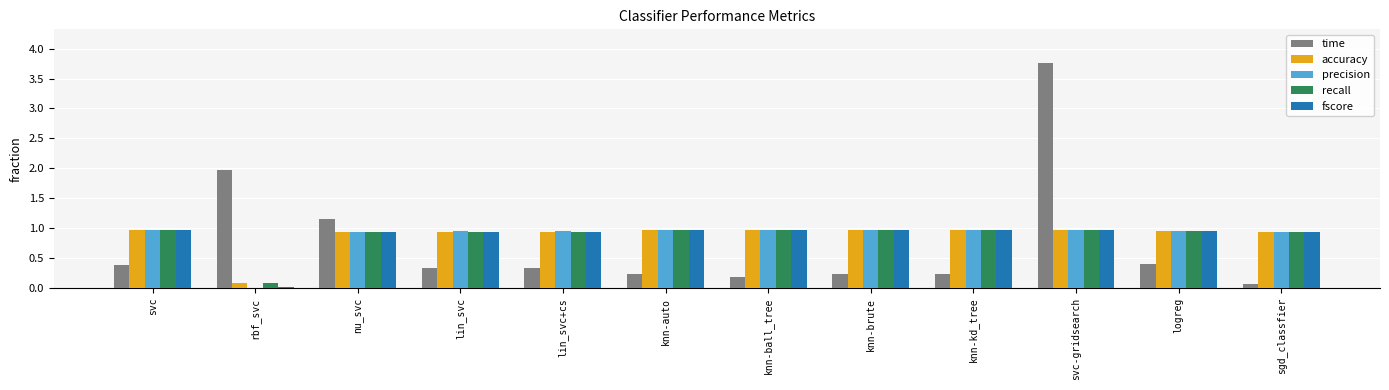

At which category does the chart reach its peak across all series?

svc-gridsearch